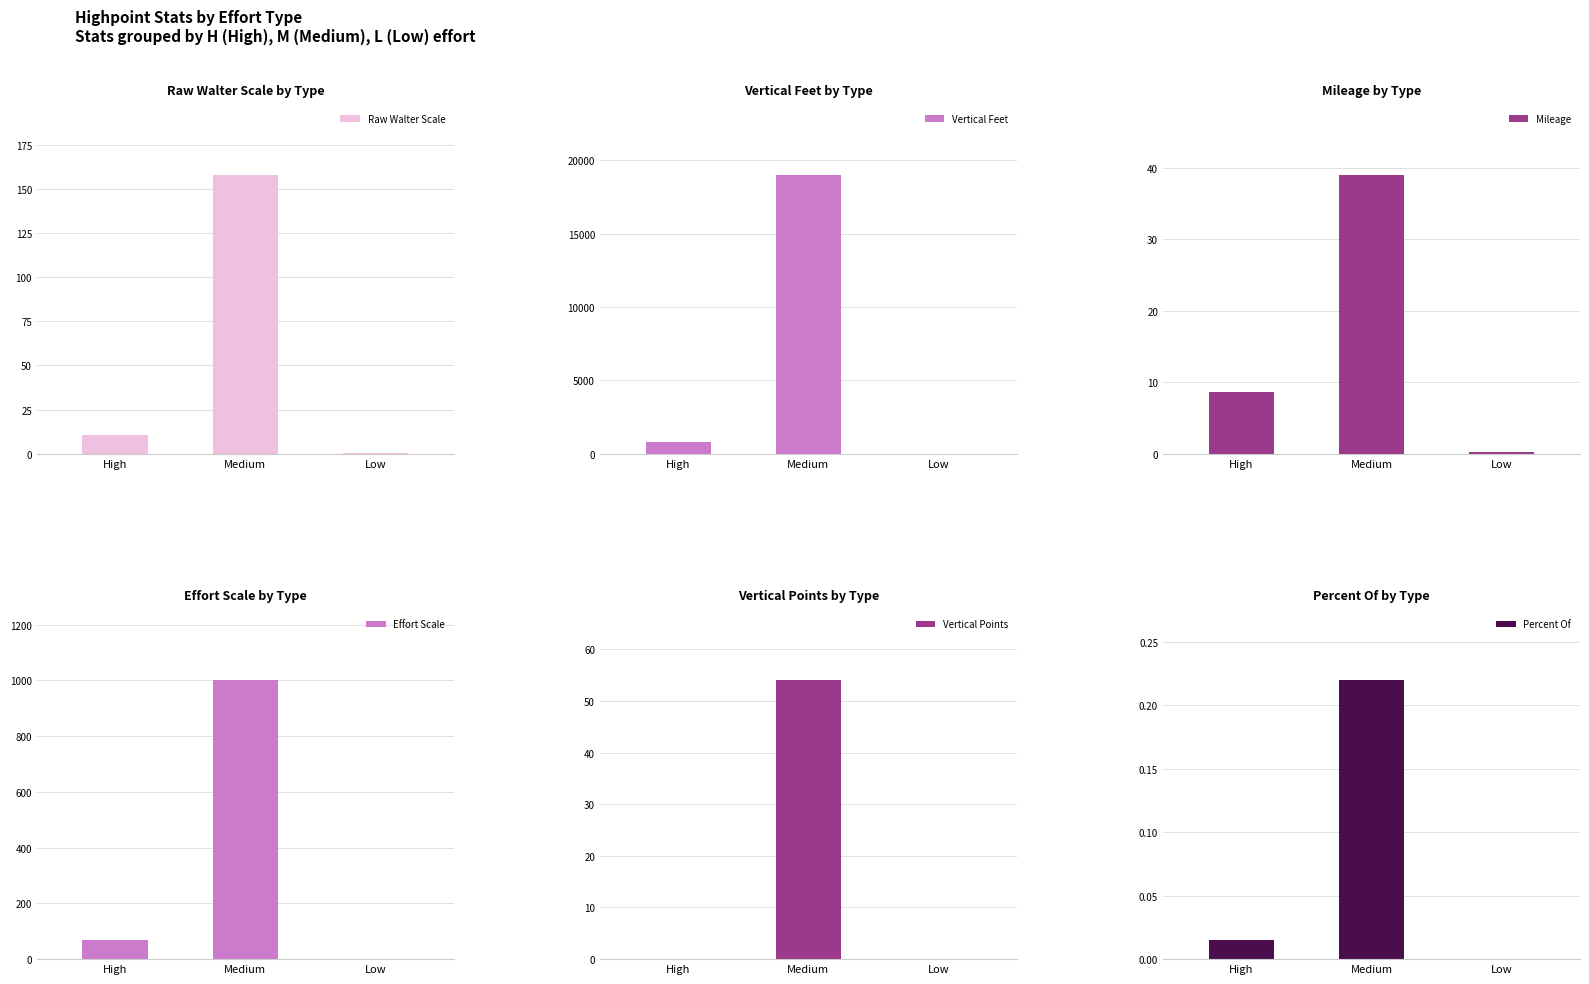

Reading left to right, extract all data points from this chart.

Raw Walter Scale: 10.8	158.0	0.2
Vertical Feet: 775.0	19000.0	0.0
Mileage: 8.6	39.0	0.2
Effort Scale: 68.0	1000.0	1.0
Vertical Points: 0.0	54.0	0.0
Percent Of: 0.0	0.2	0.0